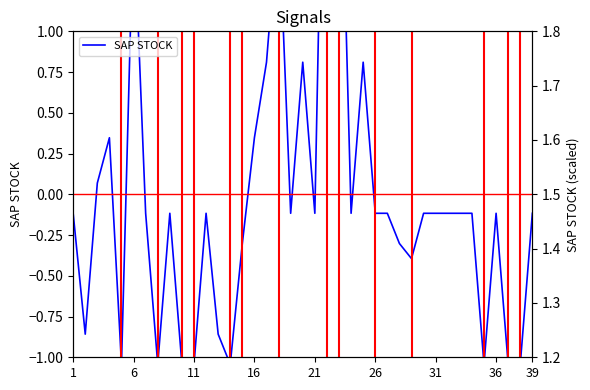

Which series has the largest total across all categories?

SAP STOCK (right)